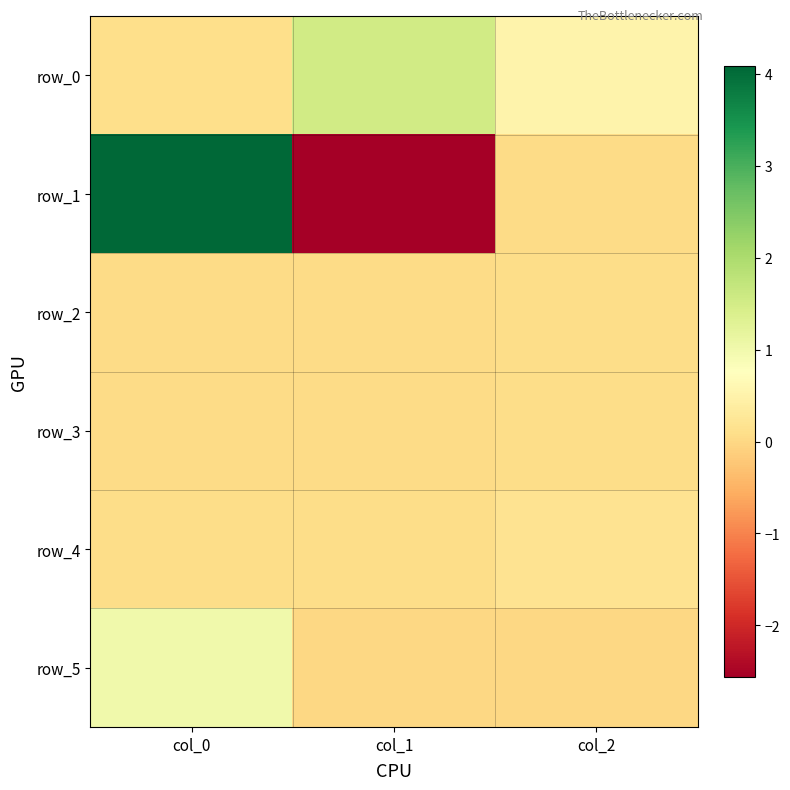

Which series has the largest total across all categories?

row_0